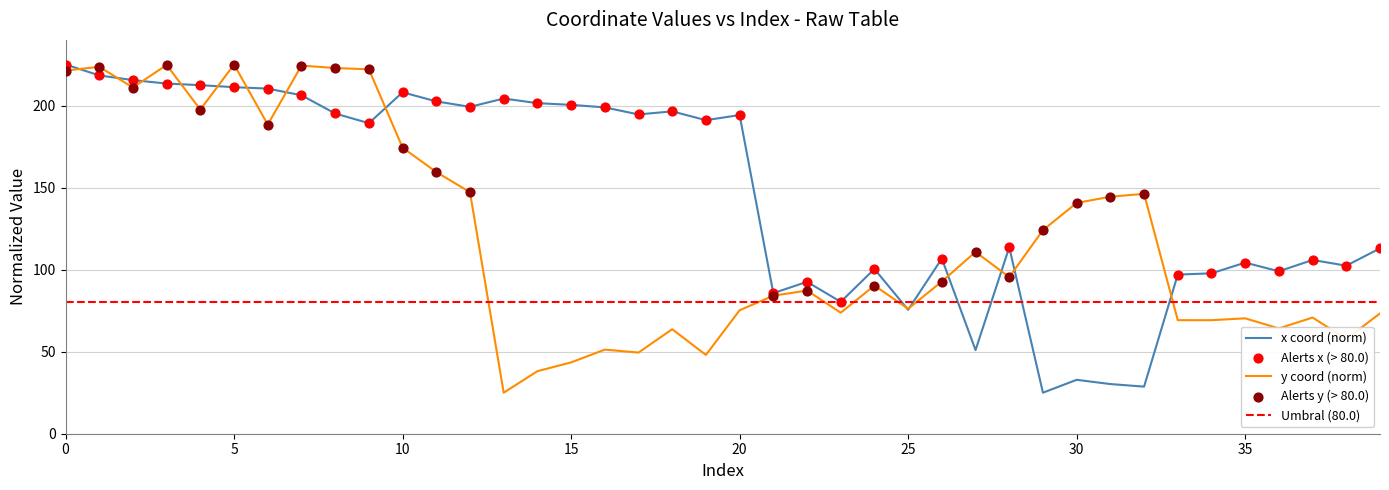

What is the total value across all series at 24?

190.7